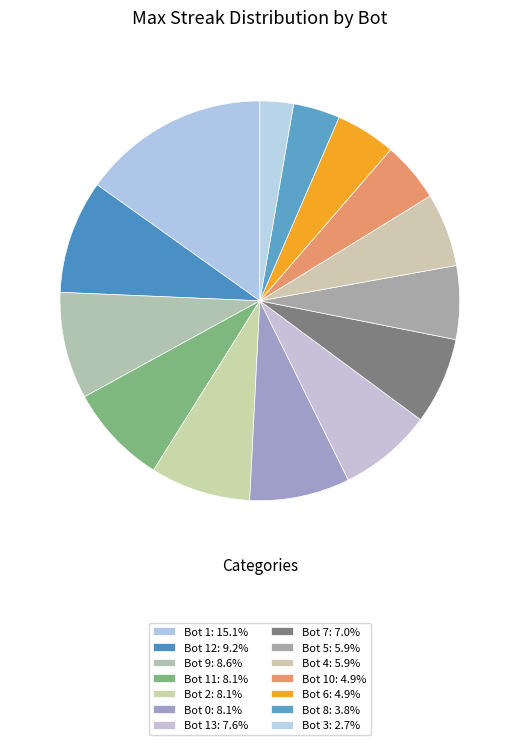

To the nearest percent, what is the difference between the largest and smallest slice percentages?

12%